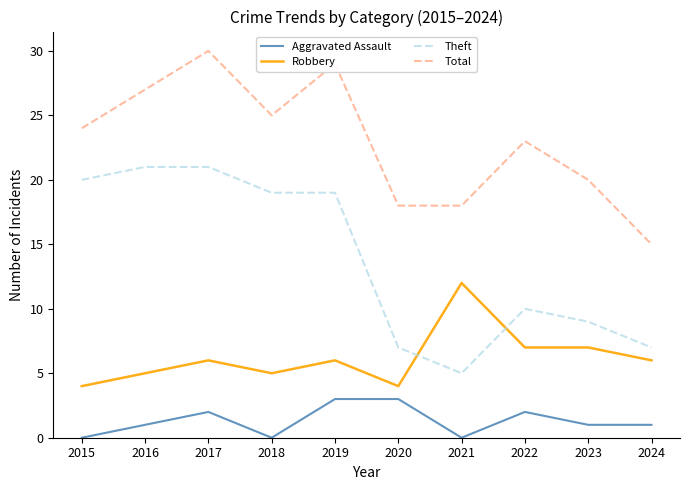

At which label does Theft first exceed 19?

2015